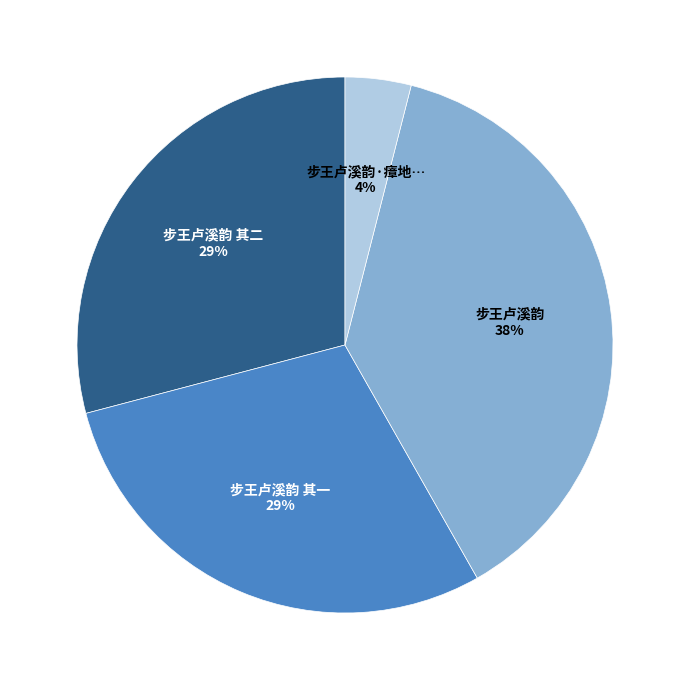

Is there any slice that represents more than half of the pie?

No